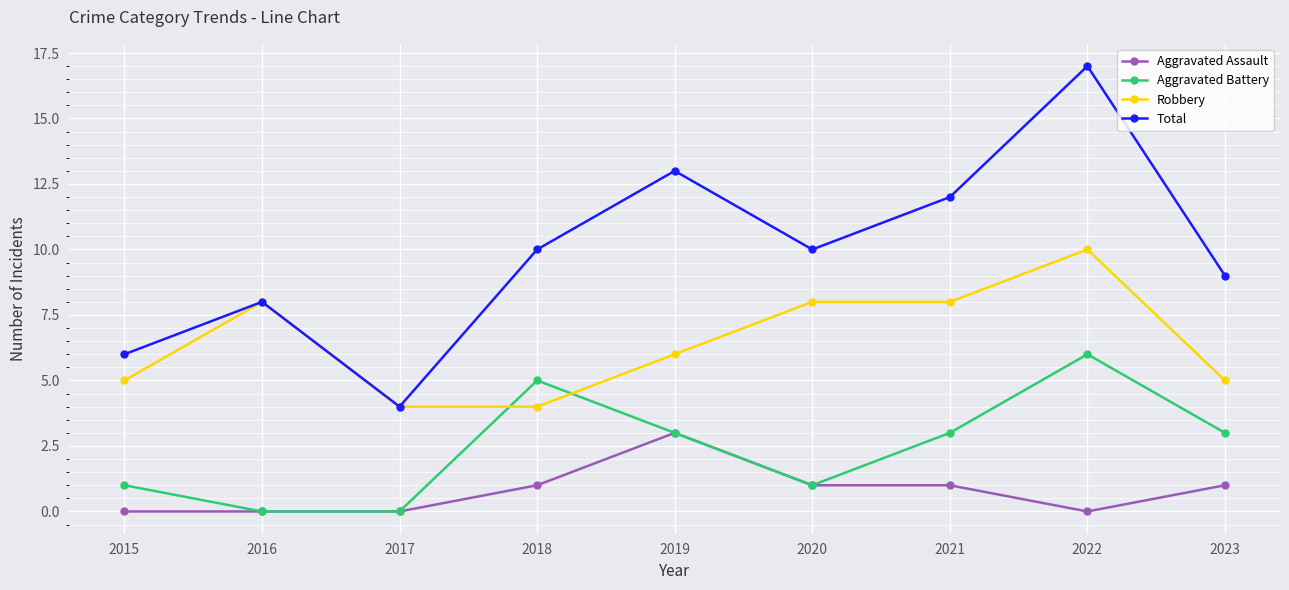

What is the lowest value of the Total series?

4